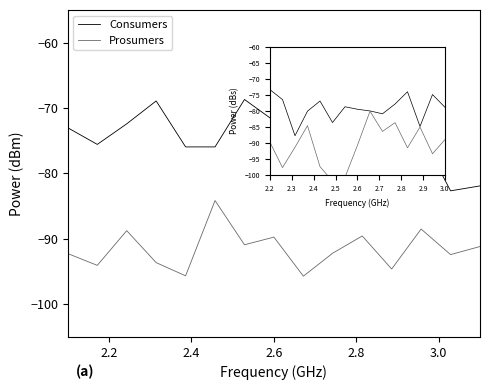

Rank the series by their average value, from lowest to highest.

Prosumers, Consumers